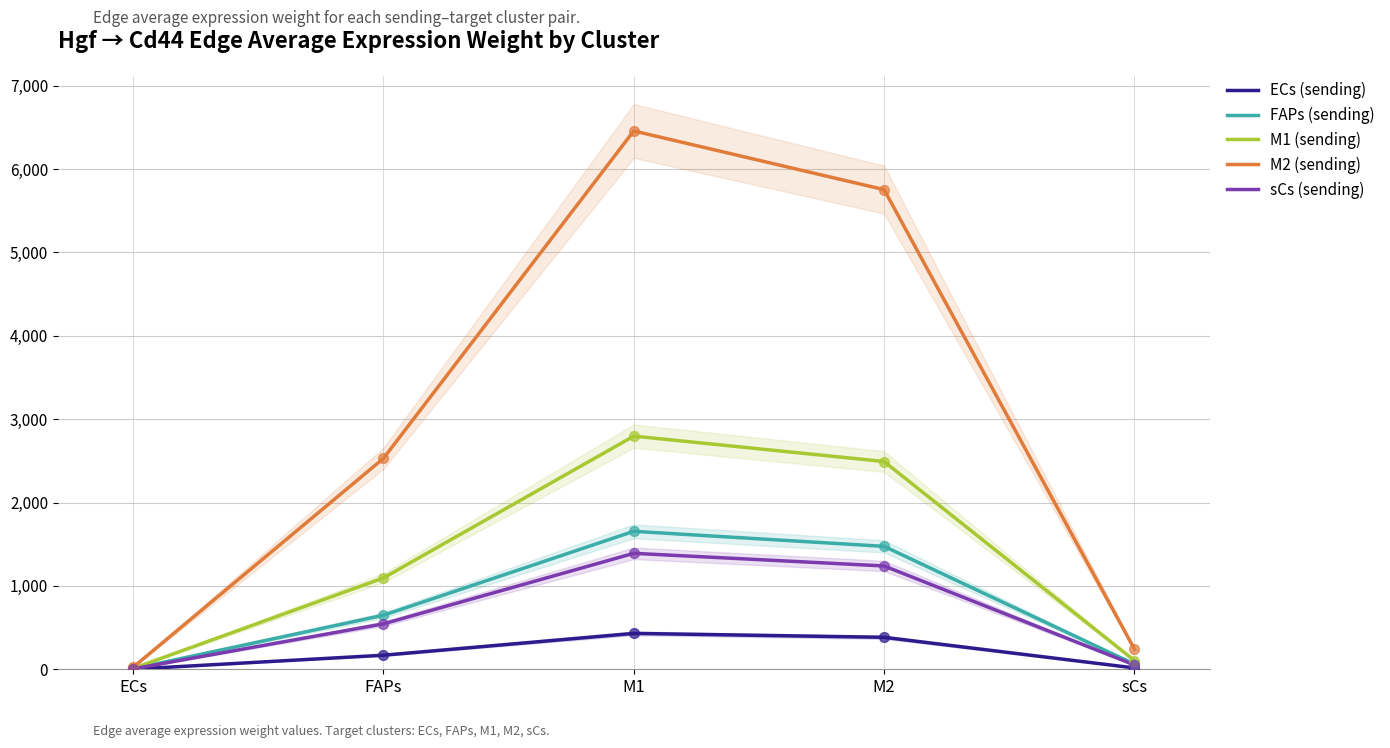

What is the total value across all series at ECs?

46.4